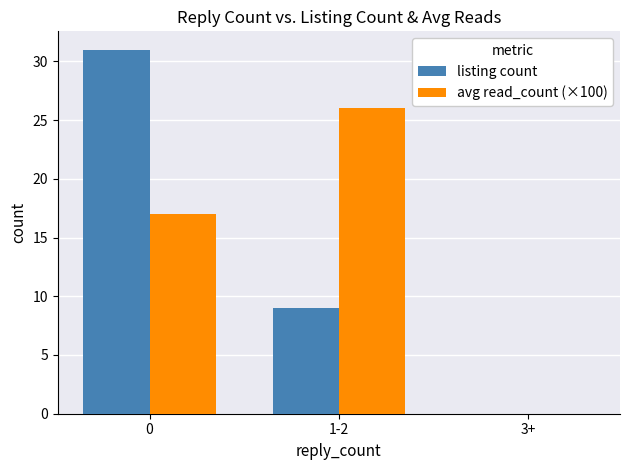

Is the value of listing count at 1-2 greater than the value of avg read_count (×100) at 1-2?

No